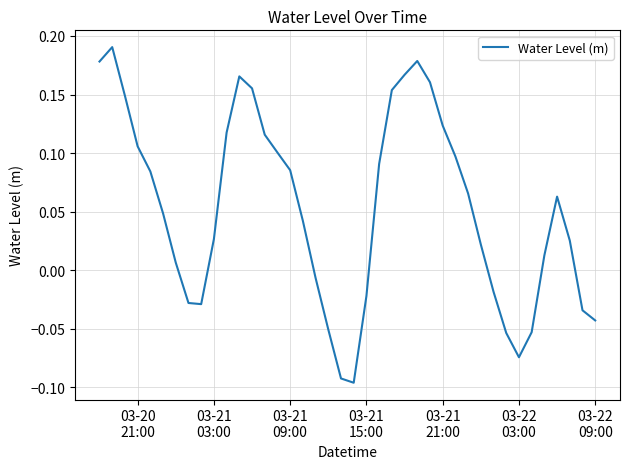

How many interior local valleys (lower than both neighbors) does the data have?

3